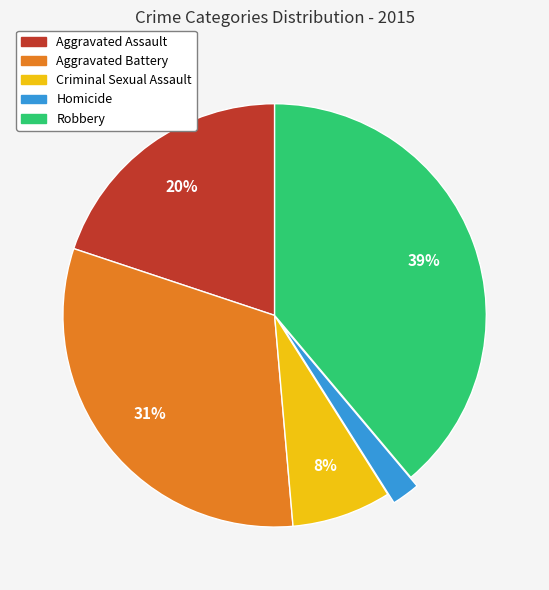

True or false: Robbery accounts for 30% of the total.

False